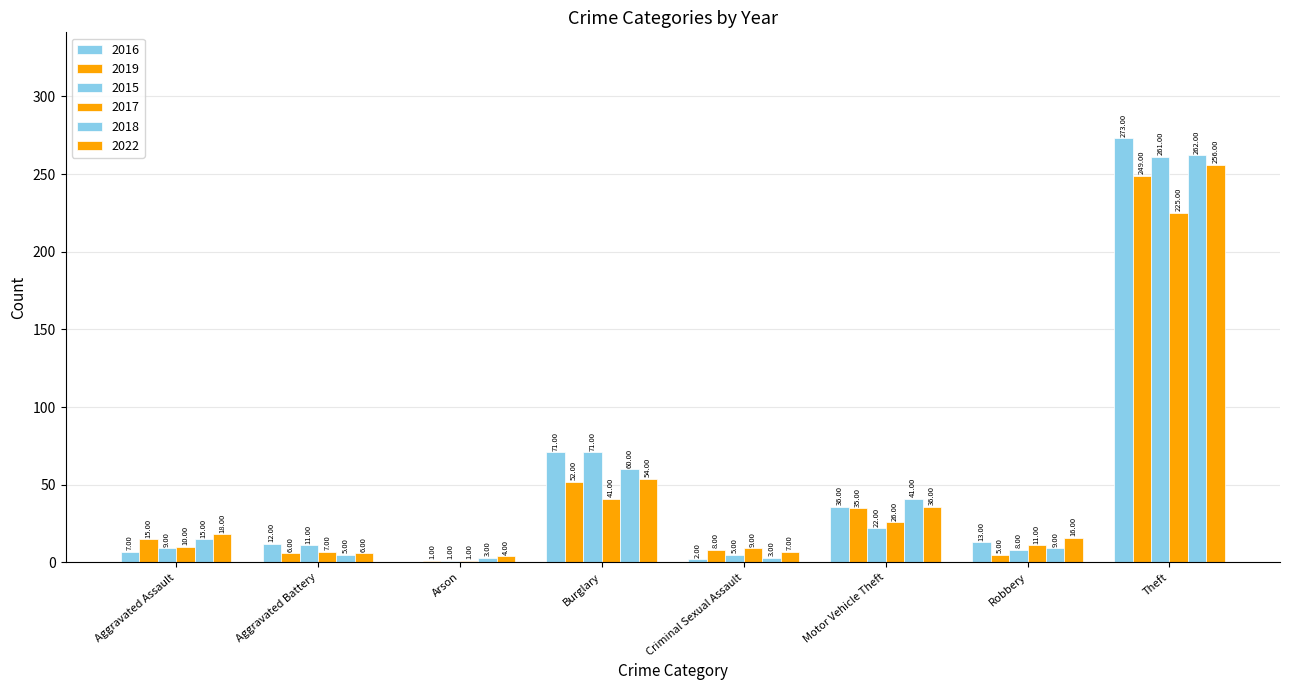

Is it true that 2016 equals 13 at Robbery?

True